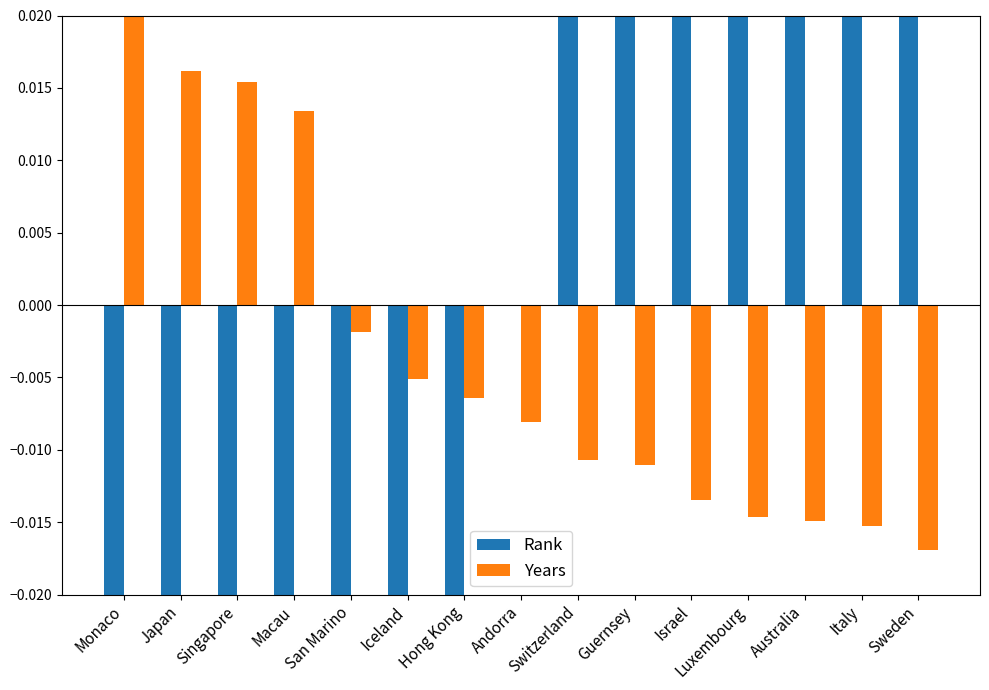

What is the sum of the Years values at Monaco and Iceland?

0.1